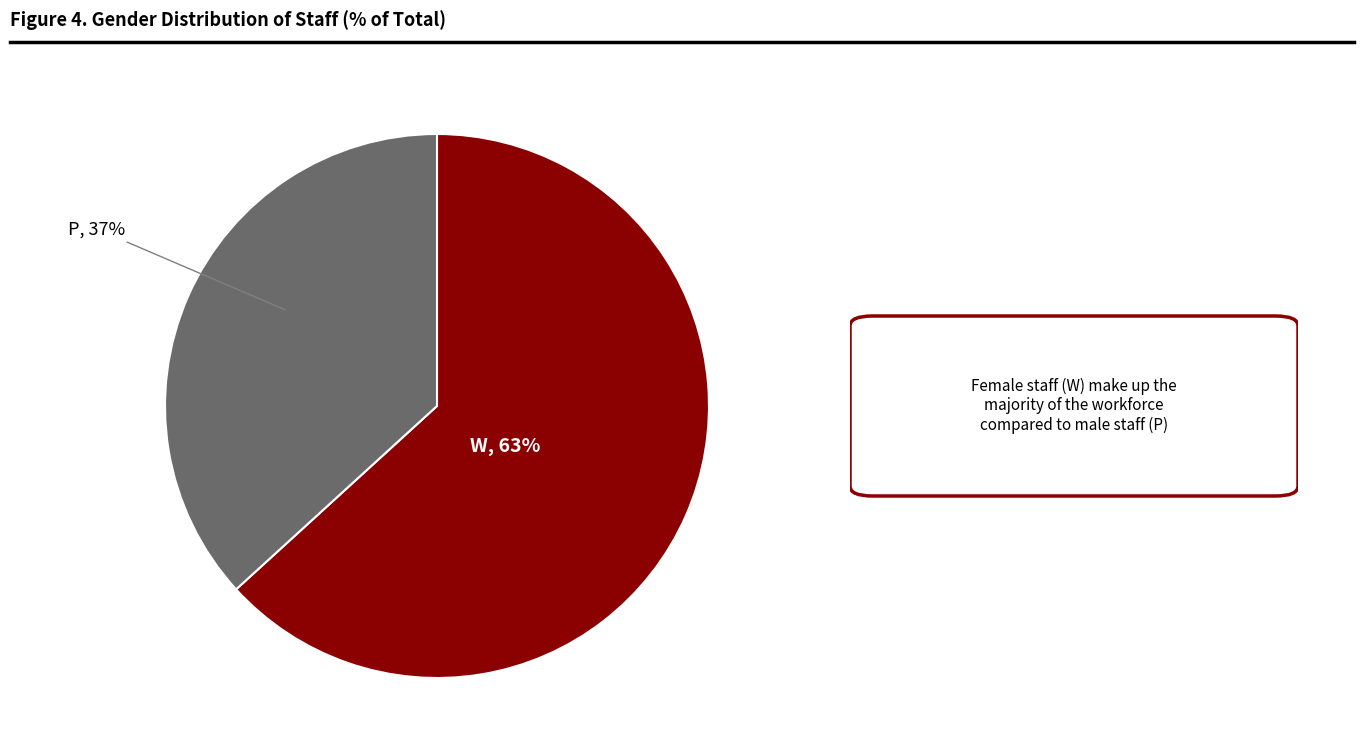

Rank the categories by value from highest to lowest.

W, P